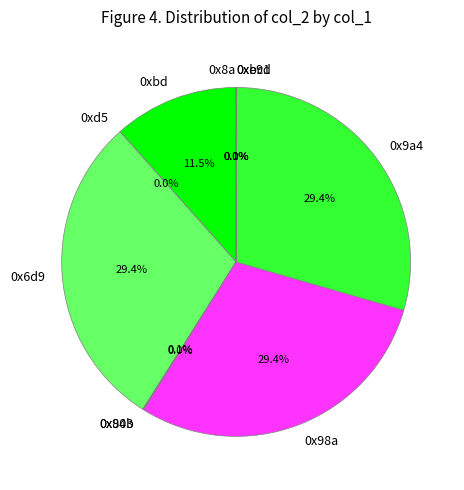

What percentage is NOT represented by 0xbd?

88.5%